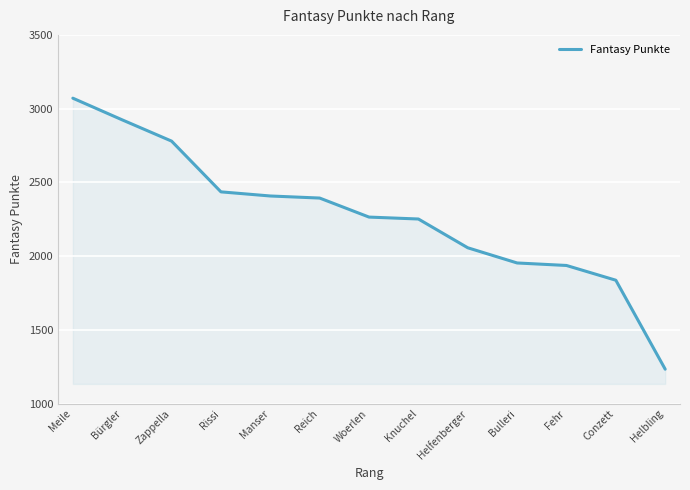

Count the number of data series in this chart.

1